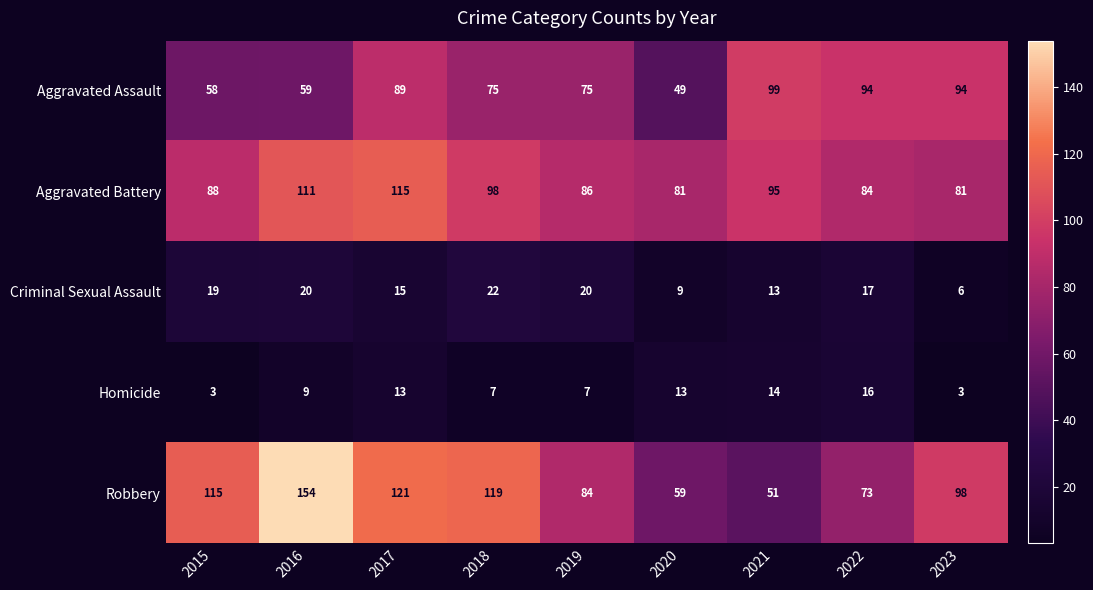

What is the sum of all Aggravated Battery values?

839